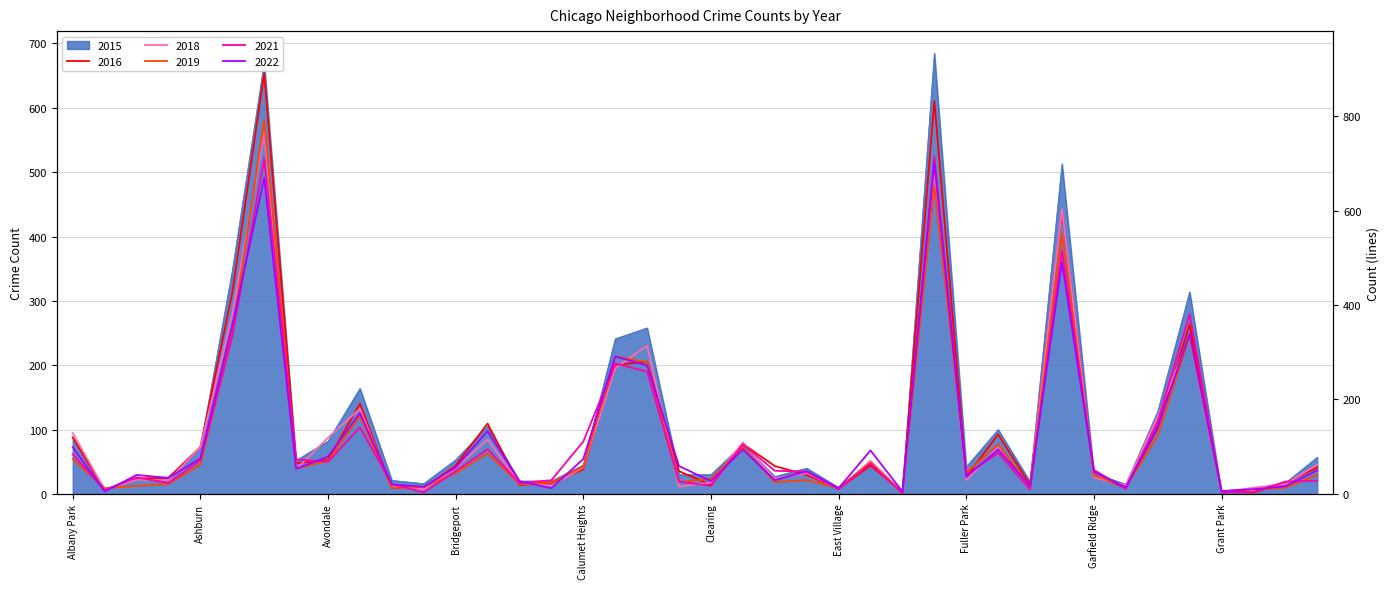

Reading right to left, transcribe all the data shown in this chart.

2015: 57	17	4	2	314	128	15	32	513	19	100	42	685	2	49	10	40	27	77	30	30	258	241	45	20	20	105	53	16	21	164	82	52	670	347	72	26	23	8	86
2016: 56	23	3	5	359	139	13	39	598	19	126	36	832	4	60	11	40	59	106	19	48	280	273	52	23	19	149	60	12	13	191	72	65	891	426	99	34	33	8	120
2018: 62	21	13	4	334	164	18	35	603	16	99	29	686	4	70	11	44	32	109	24	15	314	266	56	17	23	115	55	10	15	180	119	52	764	380	99	29	30	9	129
2019: 40	13	9	6	335	123	14	40	550	15	105	45	653	3	66	13	29	25	99	32	25	279	291	58	24	21	86	44	15	13	165	70	54	792	340	62	21	17	12	74
2021: 28	26	4	3	381	153	10	51	515	9	87	40	714	1	64	10	47	49	105	17	26	259	276	111	29	23	95	48	3	21	141	68	73	710	333	71	23	35	8	84
2022: 50	16	10	6	339	142	14	47	491	17	94	36	701	5	92	12	48	29	94	27	59	272	291	74	12	27	133	56	15	20	171	79	53	669	357	75	34	40	5	99